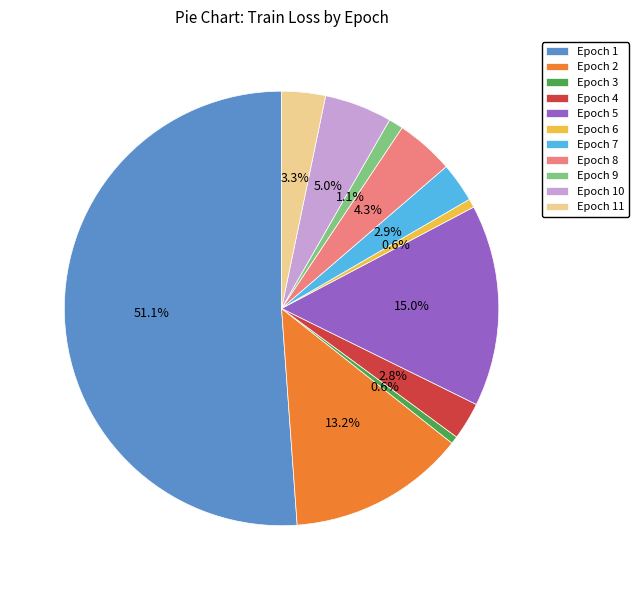

Between Epoch 1 and Epoch 9, which is larger?

Epoch 1